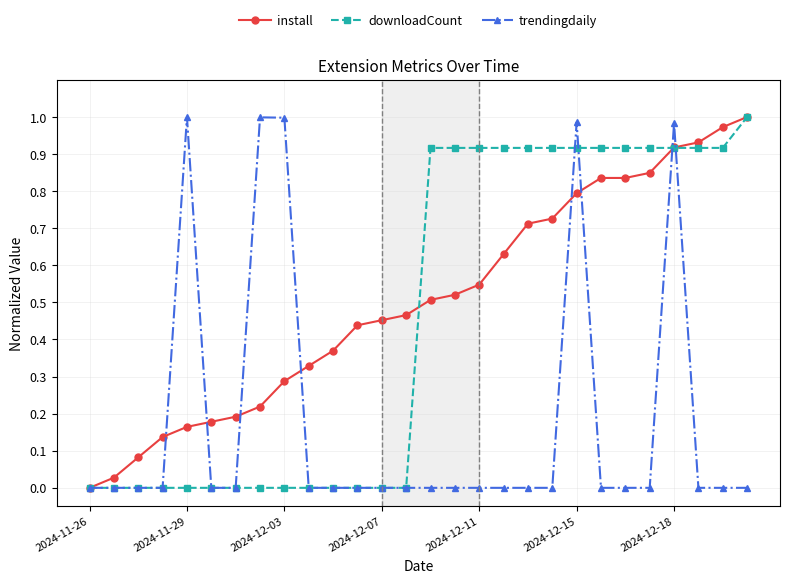

How many categories are shown in the chart?

28